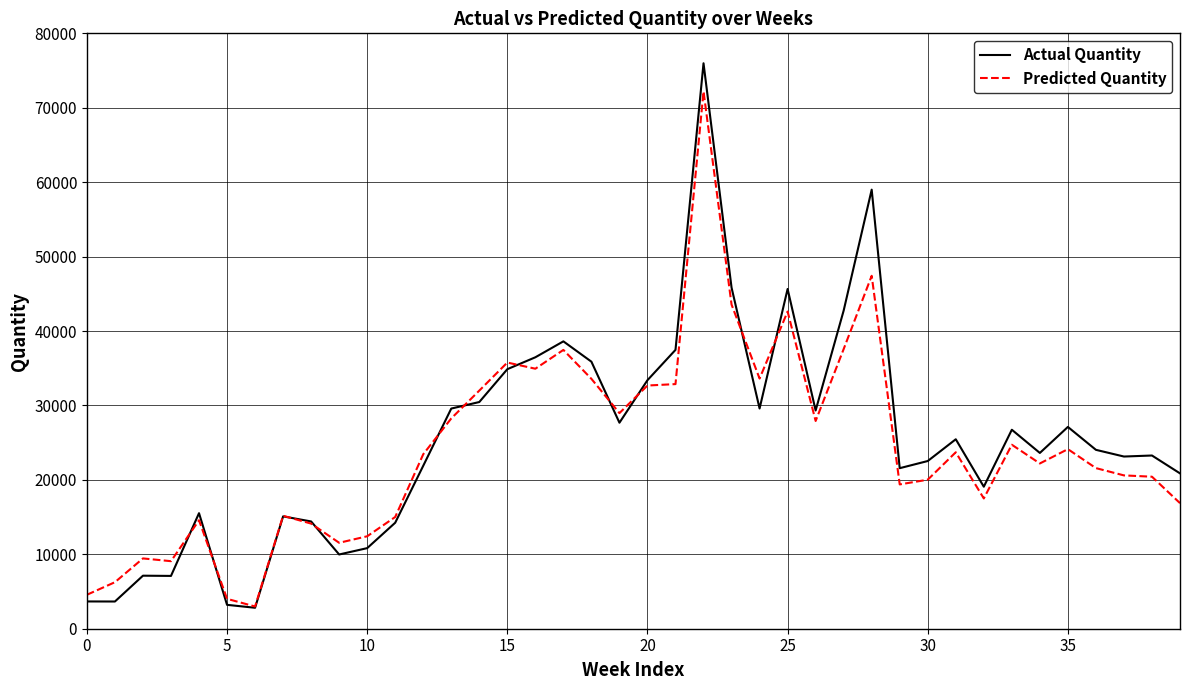

What is the minimum value shown in the chart?

2816